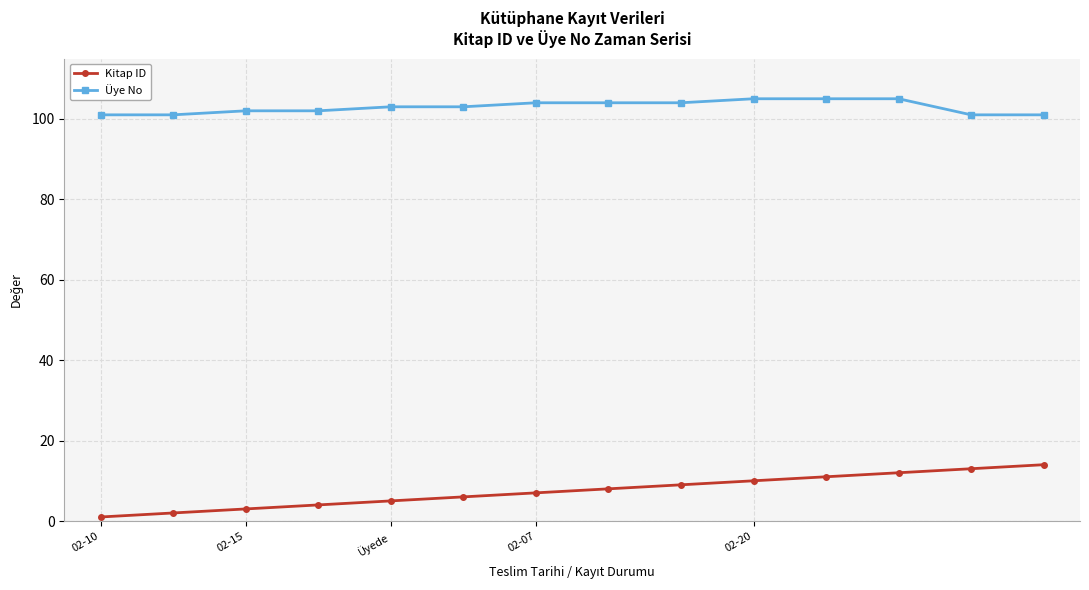

Which series has the largest total across all categories?

Üye No